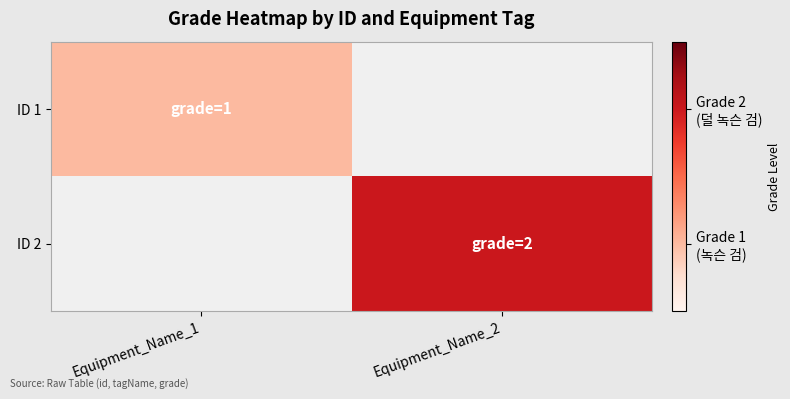

Which has a higher value, Equipment_Name_2 or Equipment_Name_1?

Equipment_Name_1